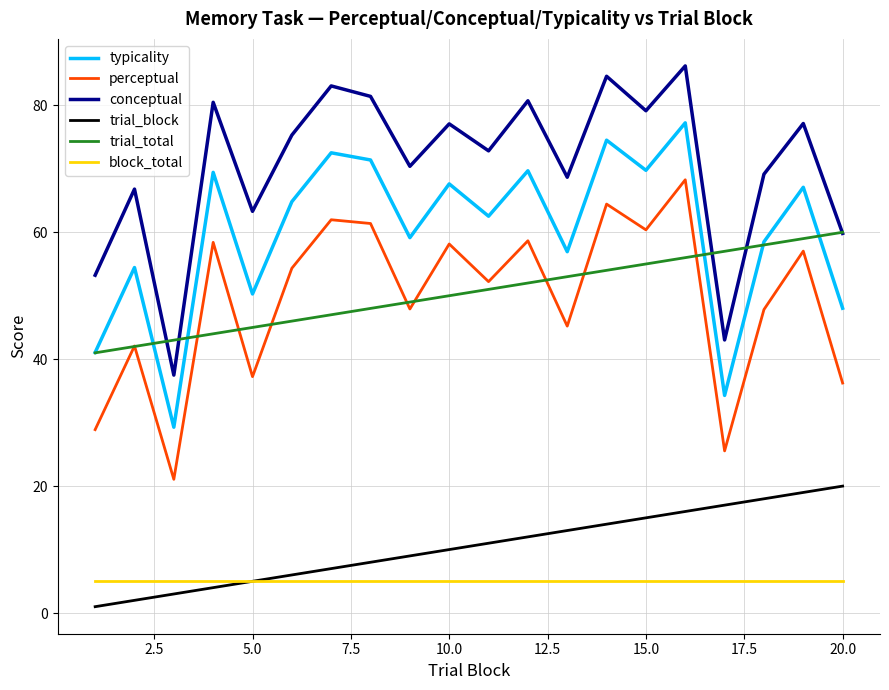

How many categories are shown in the chart?

20